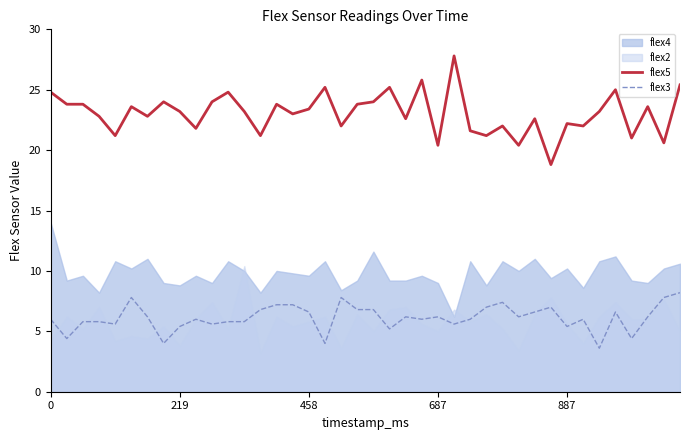

What value does the flex3 series have at 10?

5.6